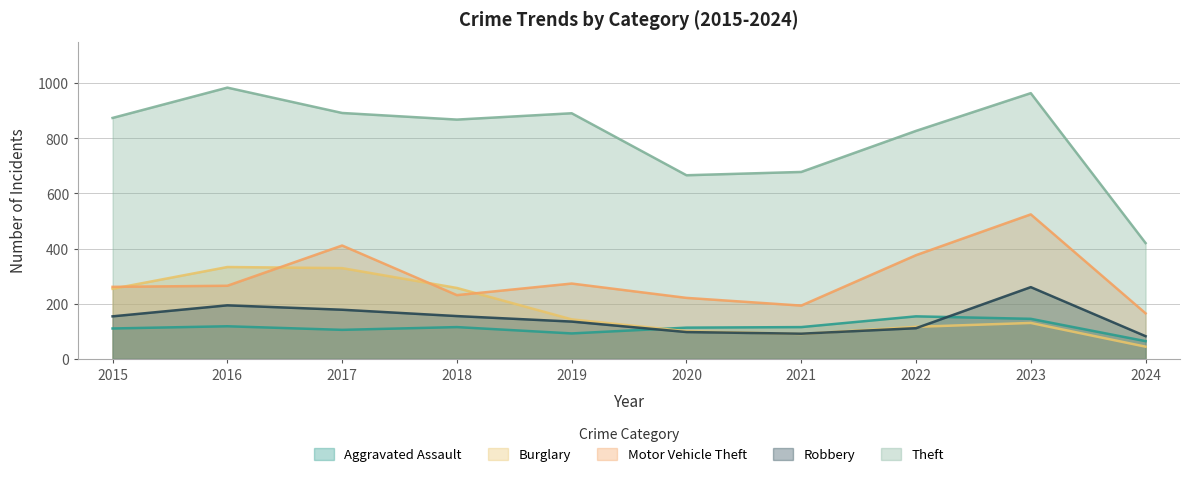

How many data points does each series have?

10